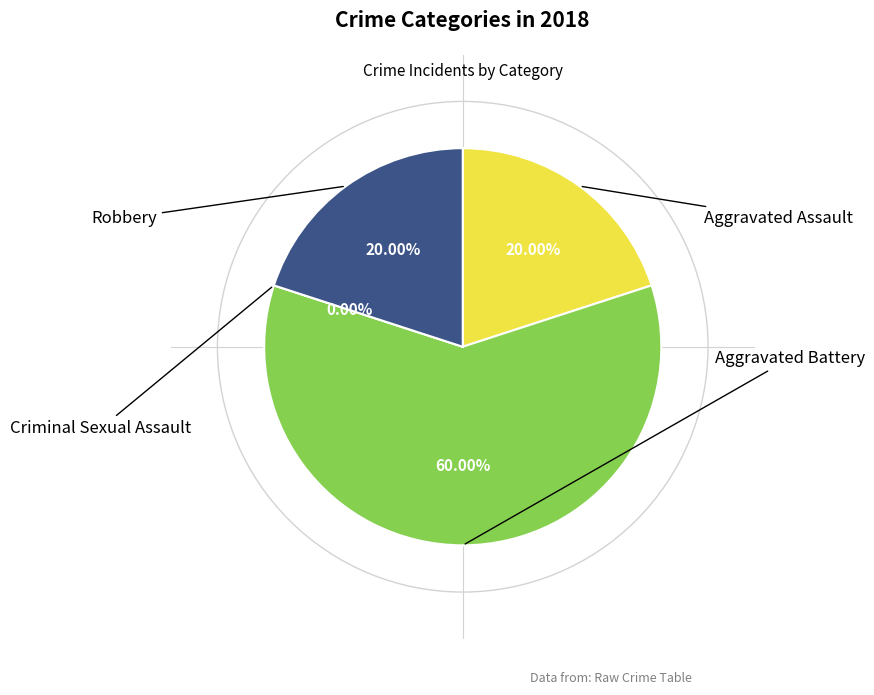

How many slices are in this pie chart?

4